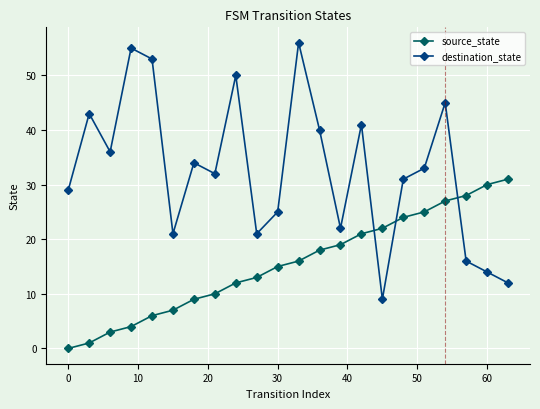

In destination_state, how many points are lower than both neighbors (excluding endpoints)?

6